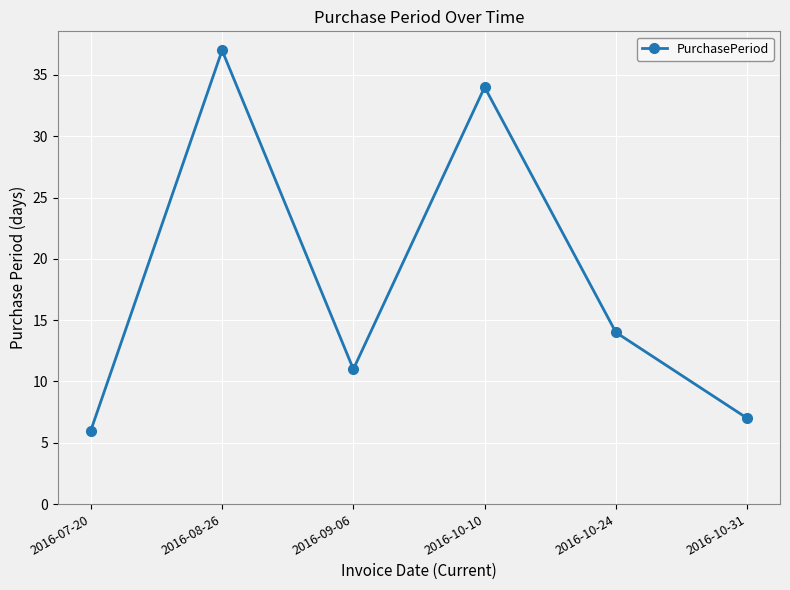

Rank the categories by value from highest to lowest.

2016-08-26, 2016-10-10, 2016-10-24, 2016-09-06, 2016-10-31, 2016-07-20